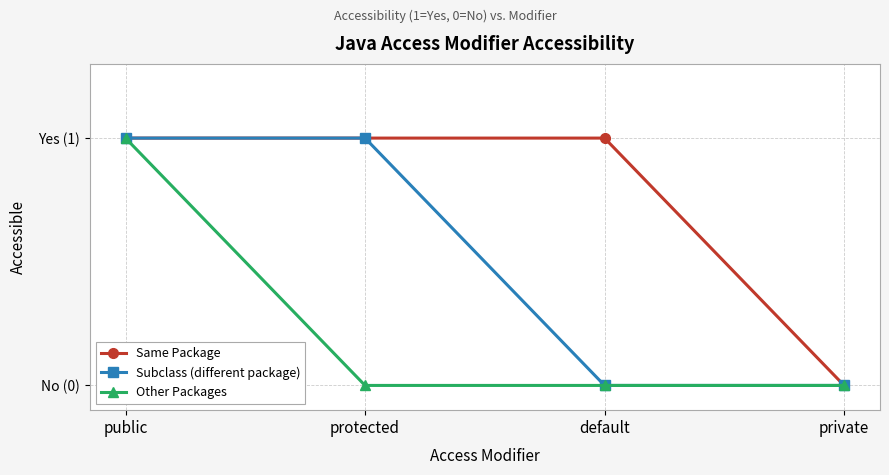

At which category is the sum across all series the highest?

public